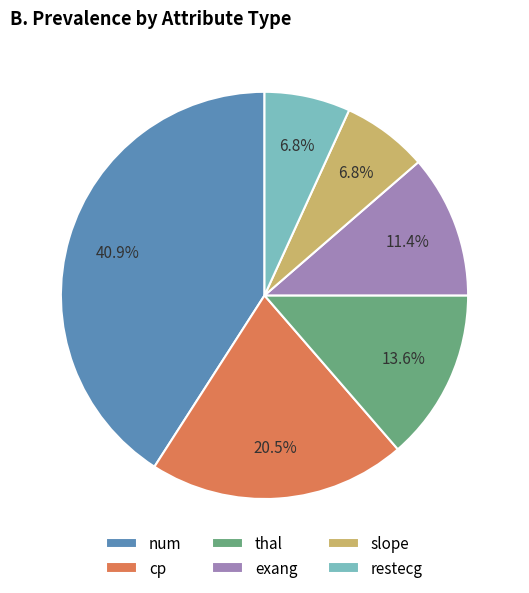

To the nearest percent, what is the difference between the largest and smallest slice percentages?

34%